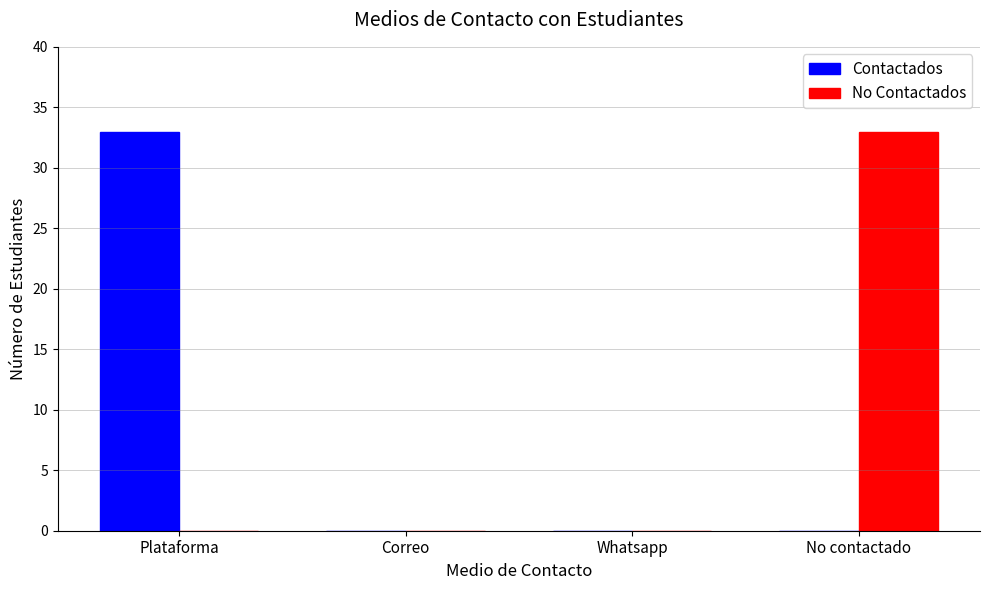

Which category has the highest value in the Contactados series?

Plataforma